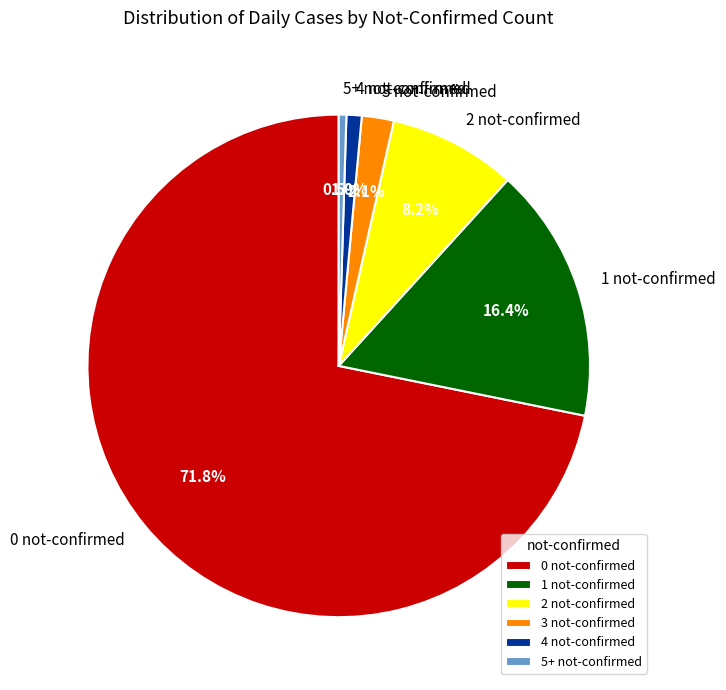

Is there a majority slice in this chart?

Yes